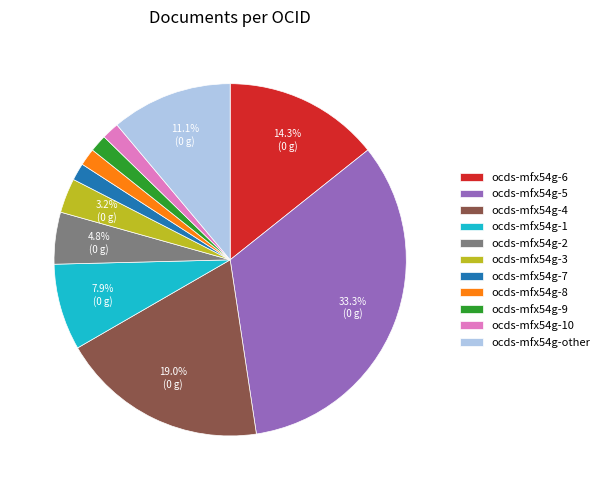

How many segments does this pie chart have?

11